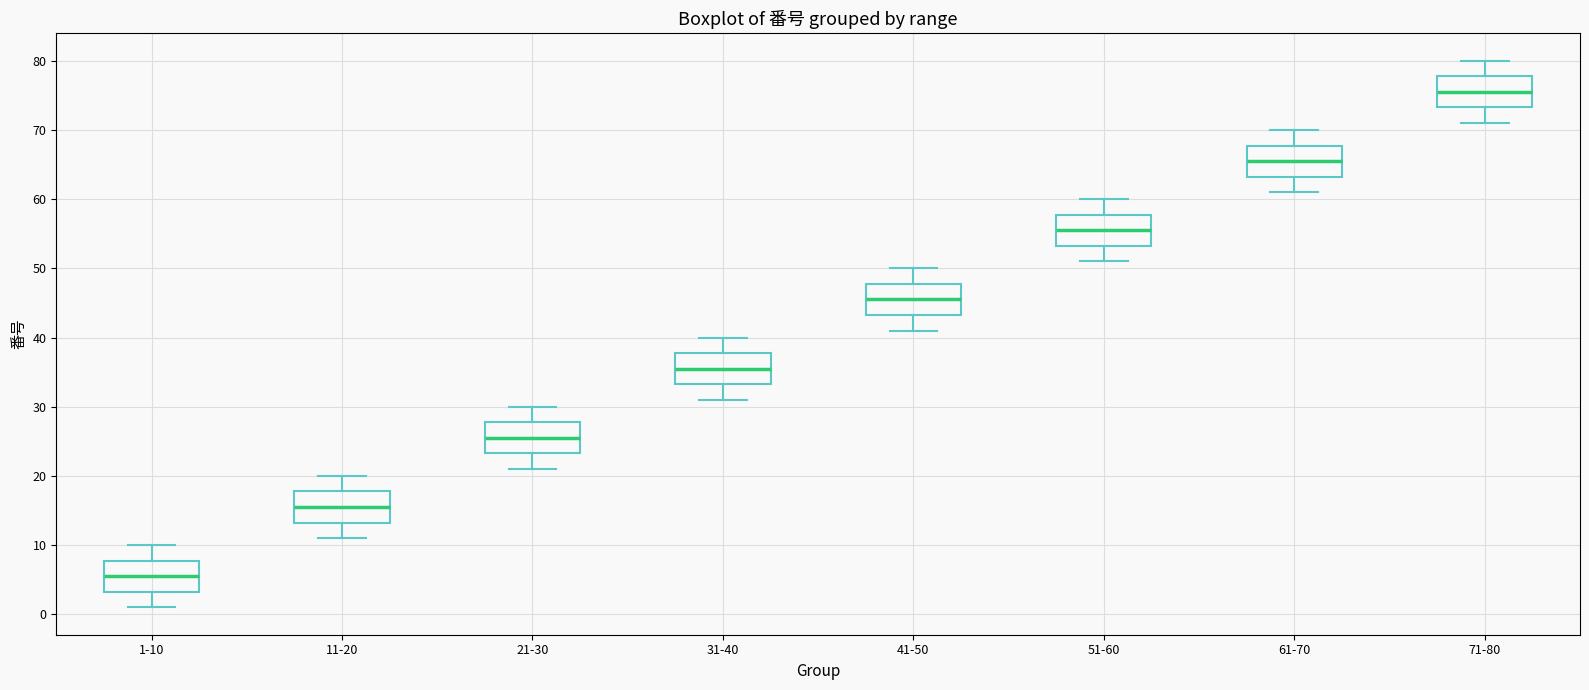

Where is the lower edge of the box for 71-80 on the y-axis? The values are not printed on the chart, so give them approximately, as read against the axis.

73